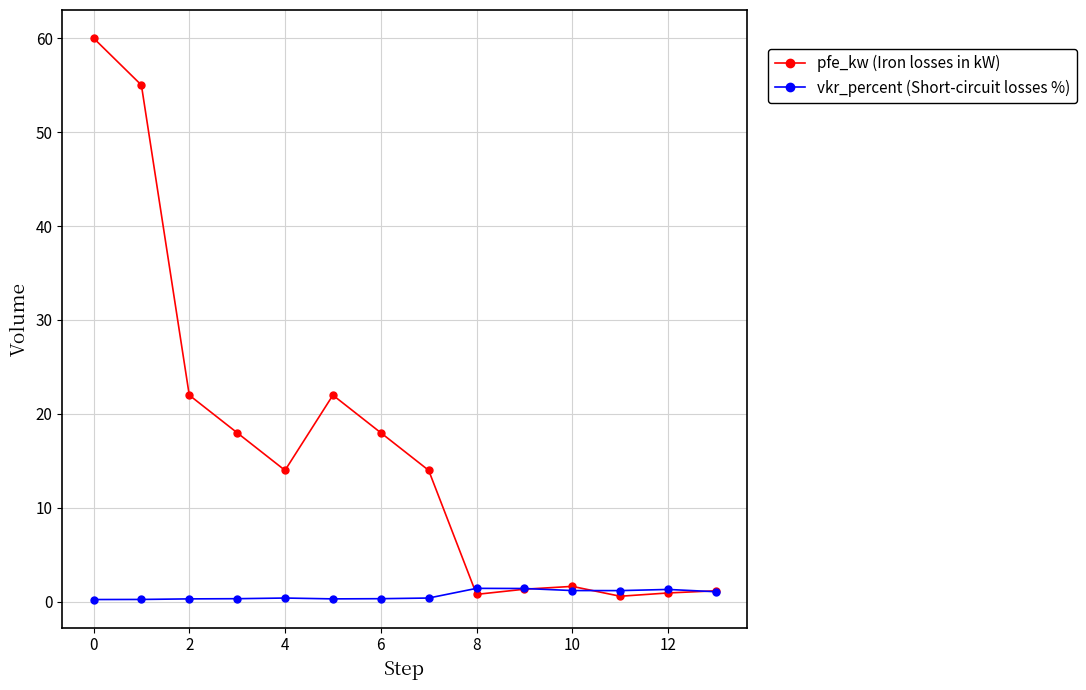

Which series has the largest range (max minus min)?

pfe_kw (Iron losses in kW)